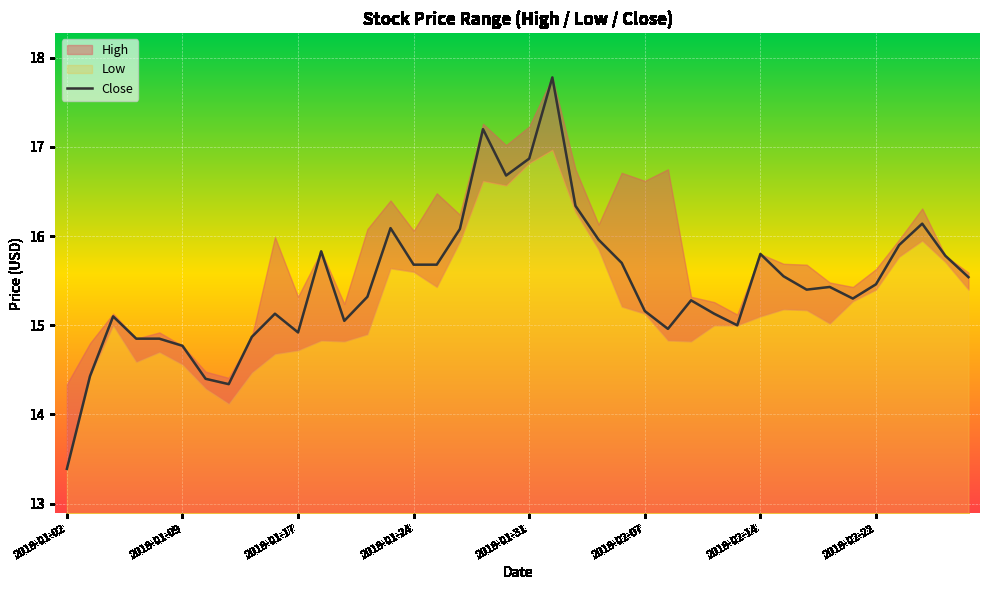

What is the minimum value for Close?

13.4